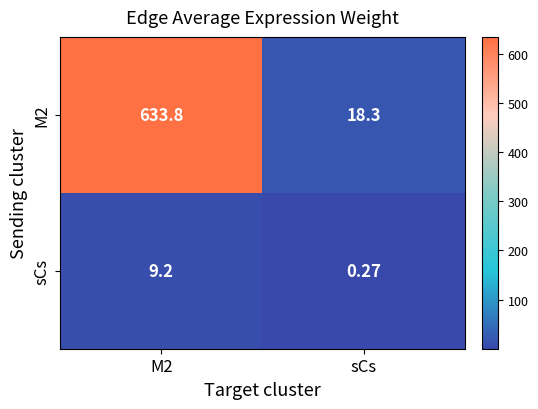

Which category has the lowest value in the M2 series?

sCs